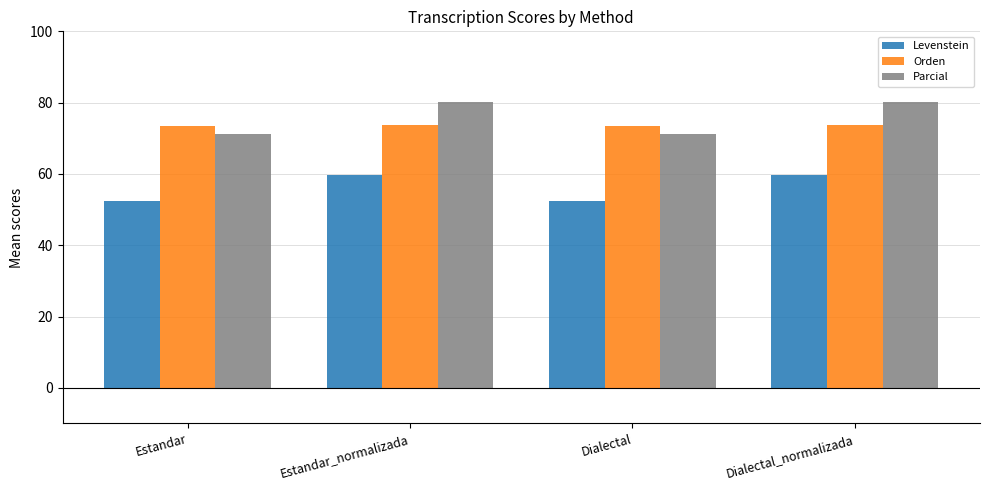

How many data points in Parcial are above 80?

2